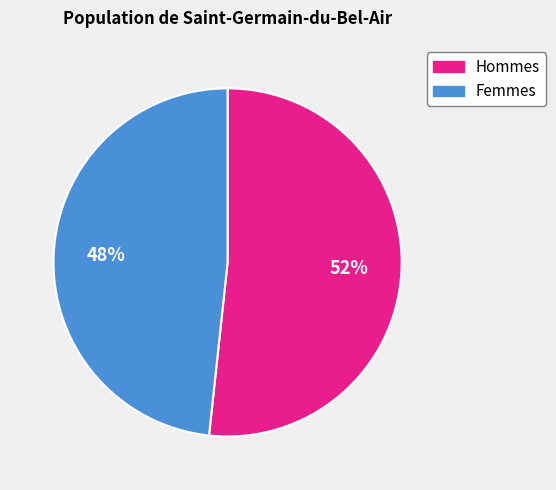

To the nearest percent, what portion does Femmes represent?

48%